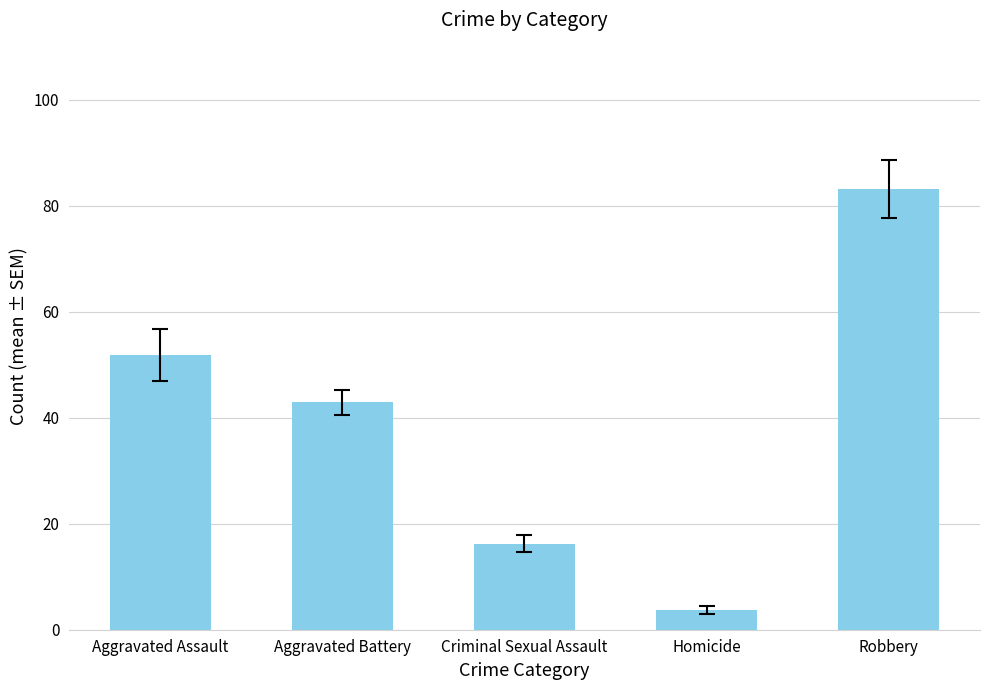

At which label does the data first exceed 42?

Aggravated Assault